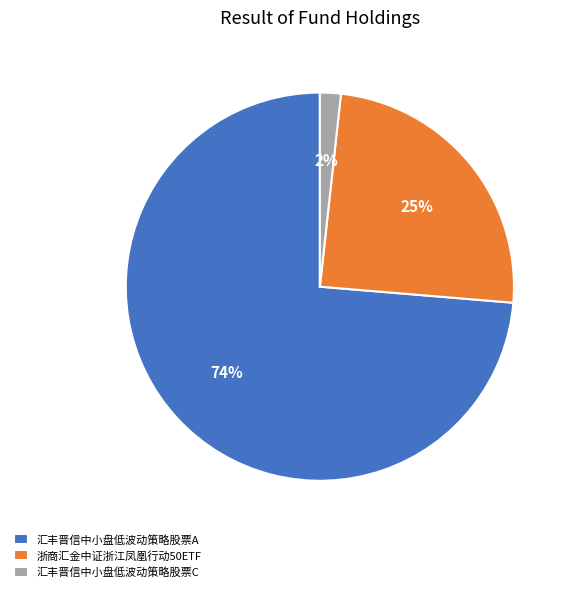

What percentage is the 浙商汇金中证浙江凤凰行动50ETF slice, to the nearest percent?

25%